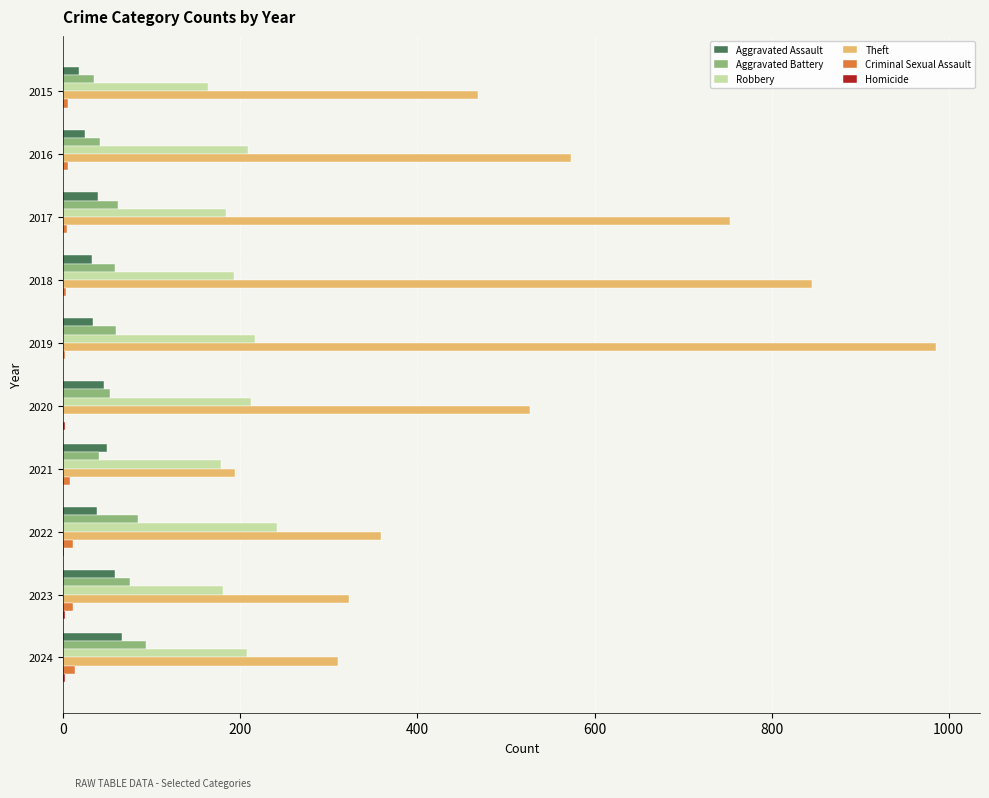

Which series changed the most between 2017 and 2018?

Theft